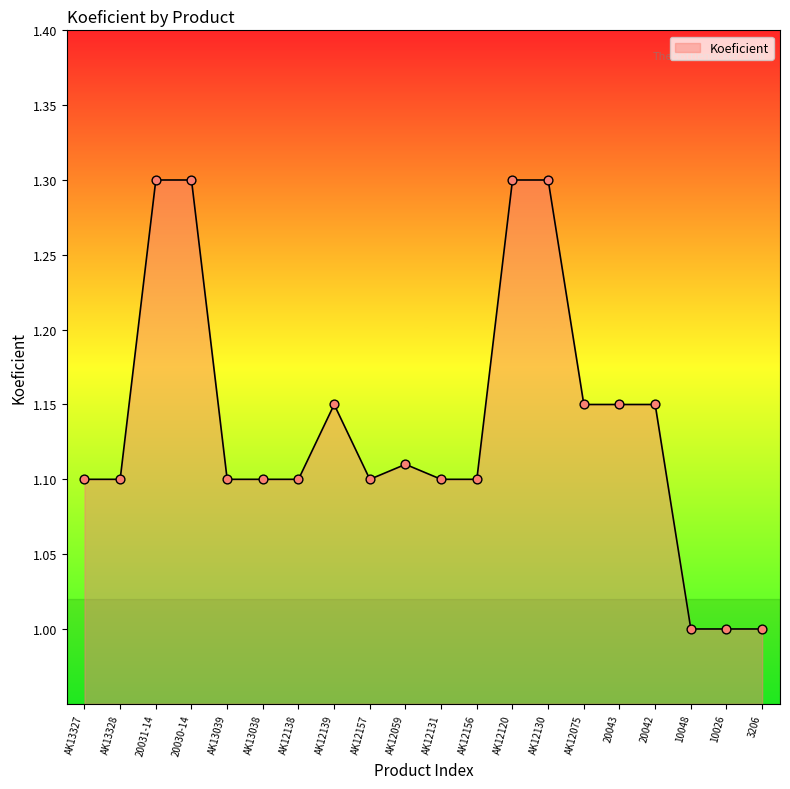

What is the ratio of the value at 20043 to the value at 20031-14?

0.9